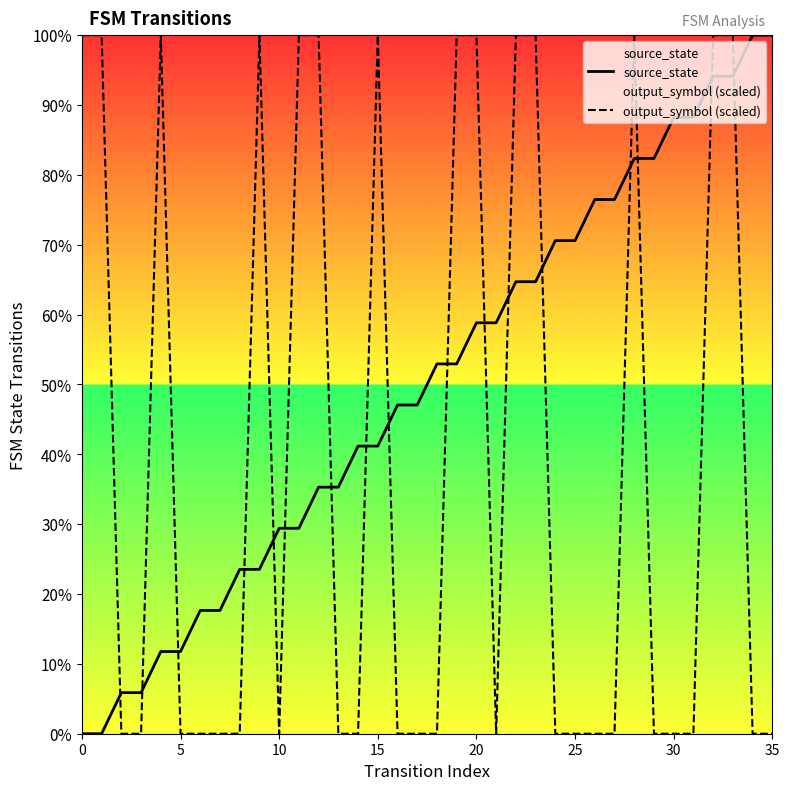

What is the average value of the output_symbol (scaled) series?

7